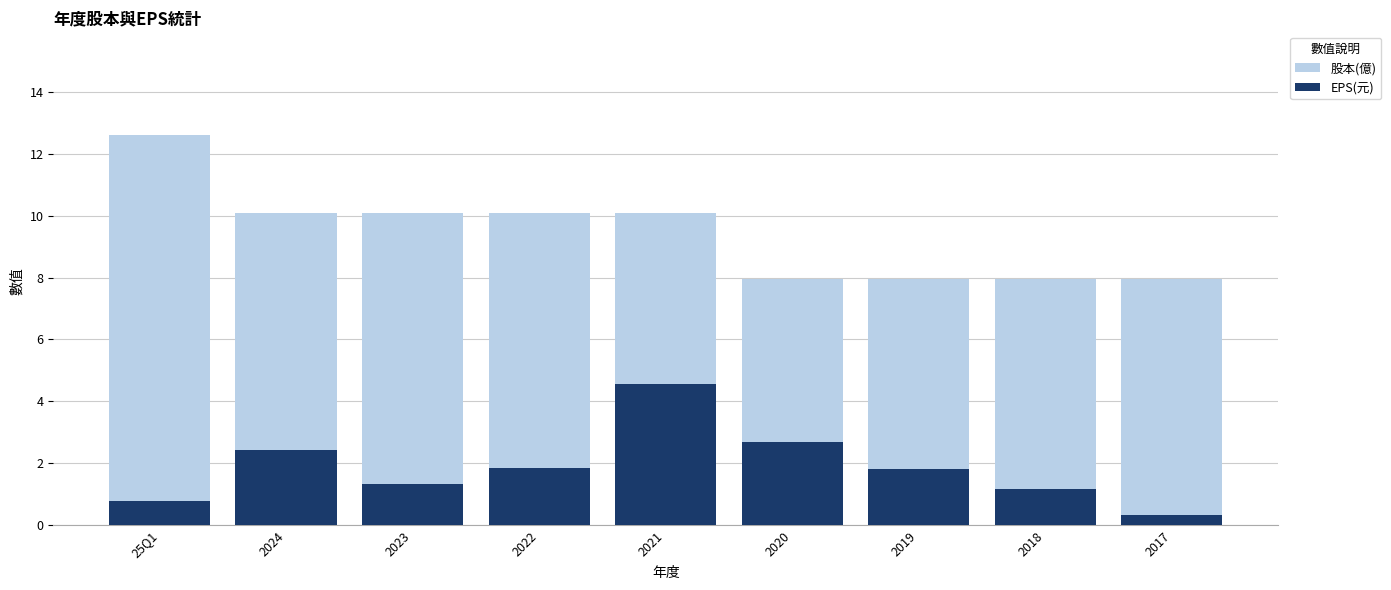

What is the average value of the 股本(億) series?

9.4